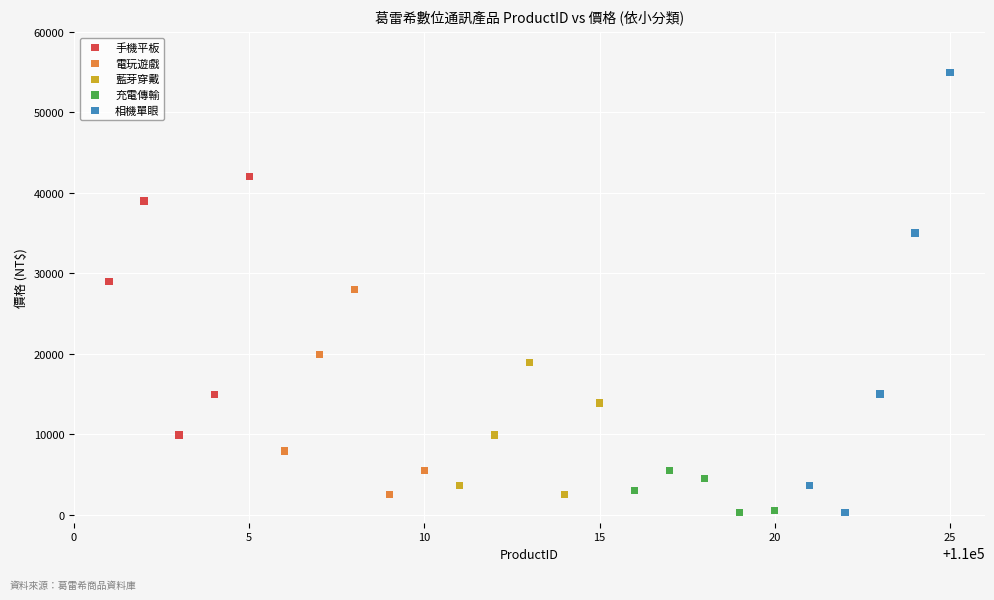

Which series has the widest spread of Y values?

相機單眼